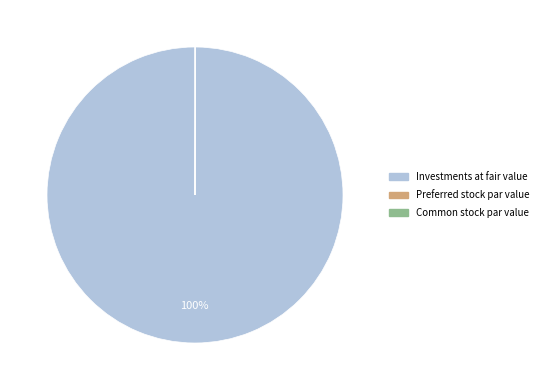

True or false: Investments at fair value accounts for 100% of the total.

True